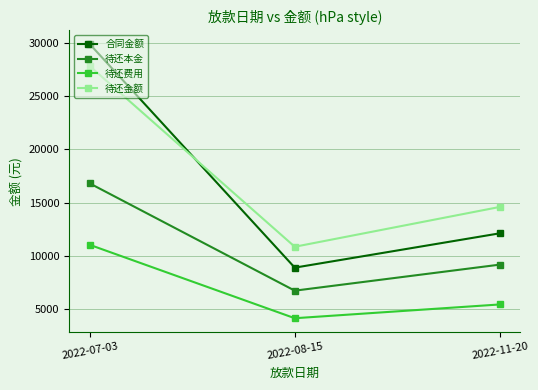

What is the value of the 待还金额 point at the 1st from the left?

27820.4